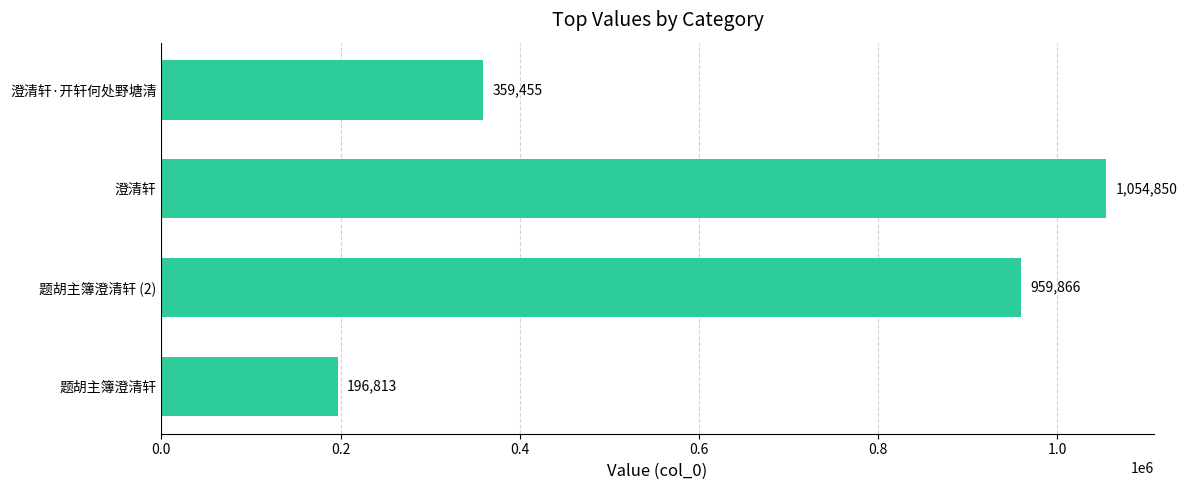

What is the sum of all values?

2570984